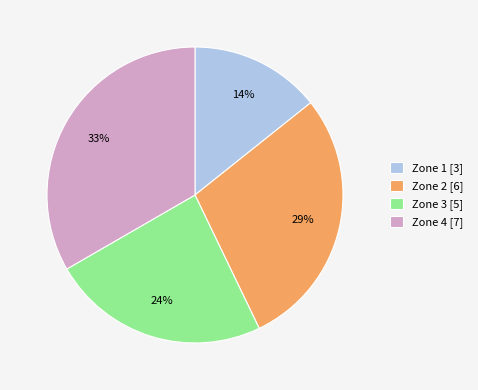

Which has a higher value, Zone 1 or Zone 4?

Zone 4